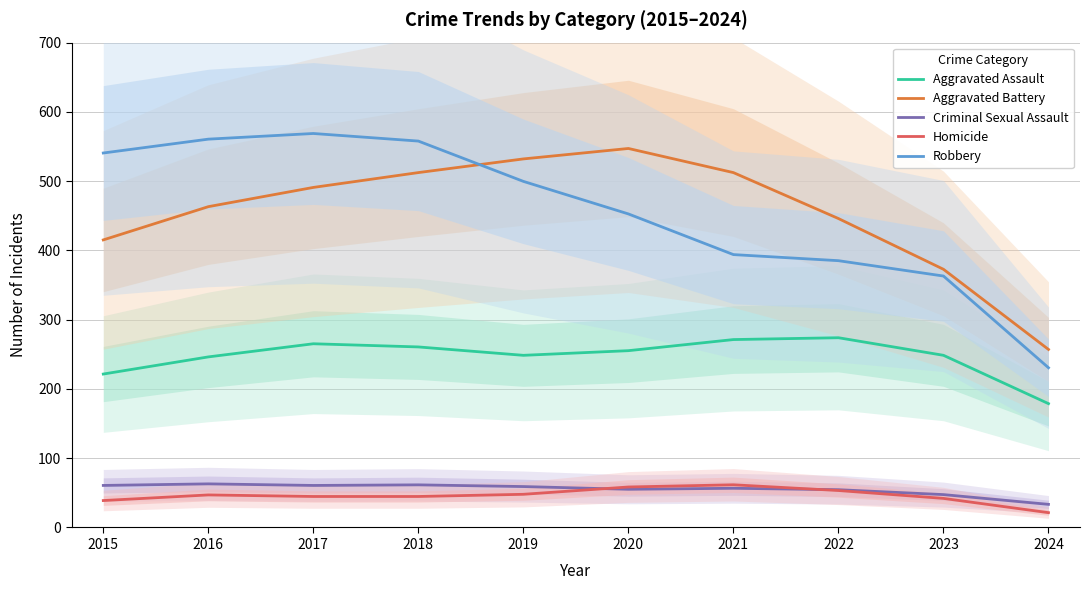

What is the maximum value shown in the chart?

568.8